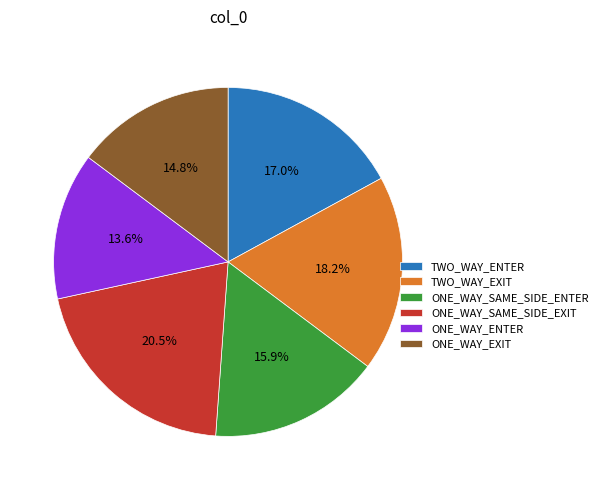

How many slices are in this pie chart?

6